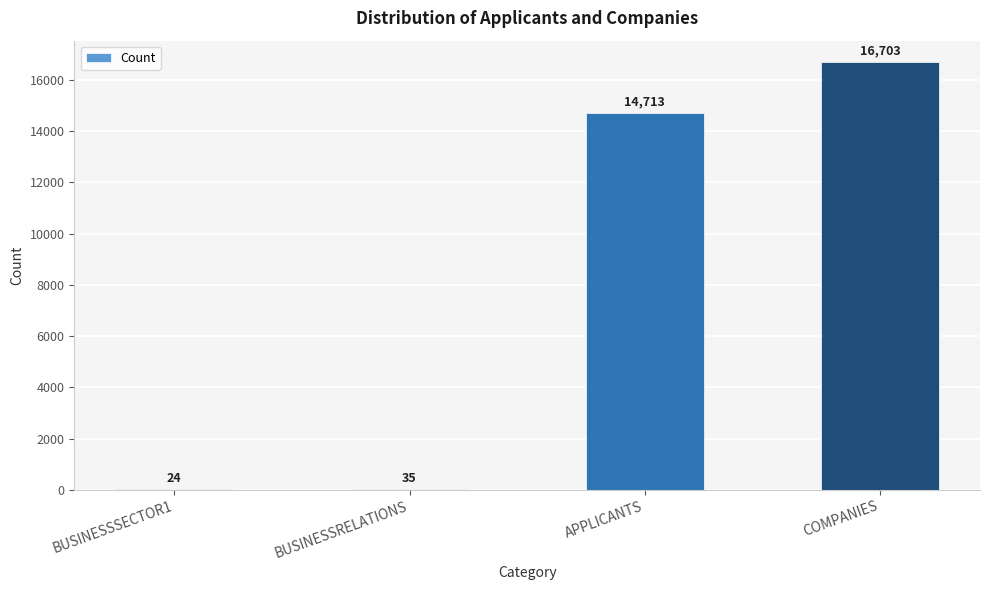

What is the change in value from BUSINESSSECTOR1 to BUSINESSRELATIONS?

+11